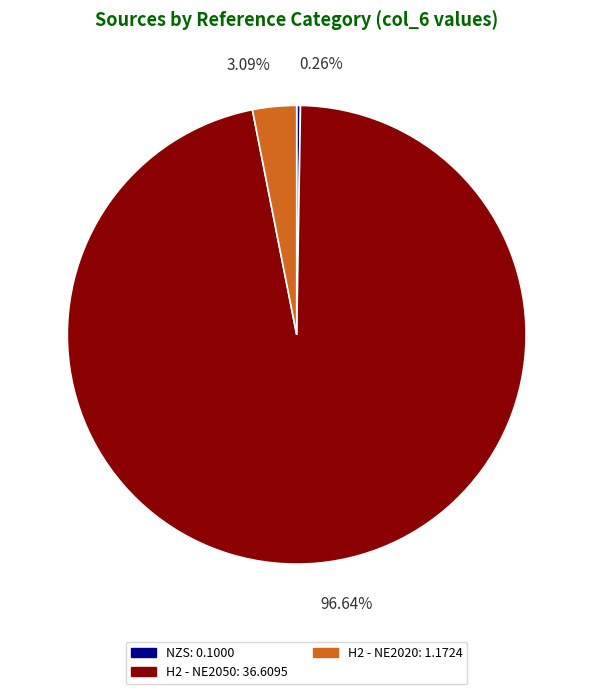

Is there a majority slice in this chart?

Yes